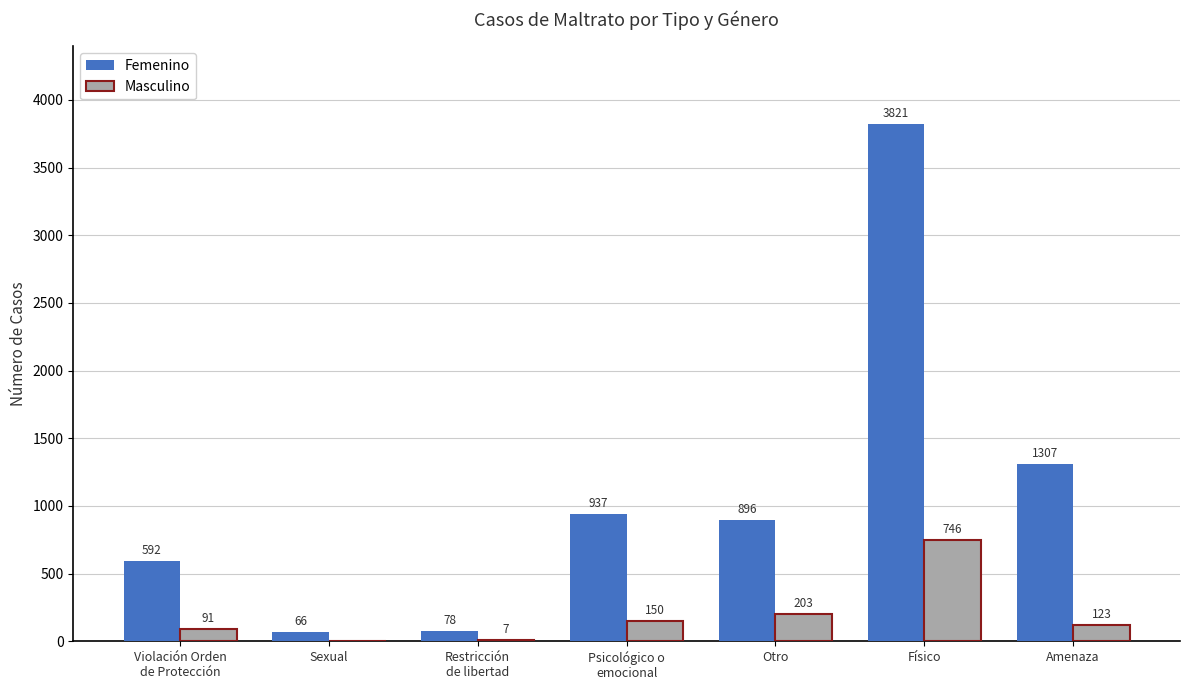

What is the highest value of the Femenino series?

3821